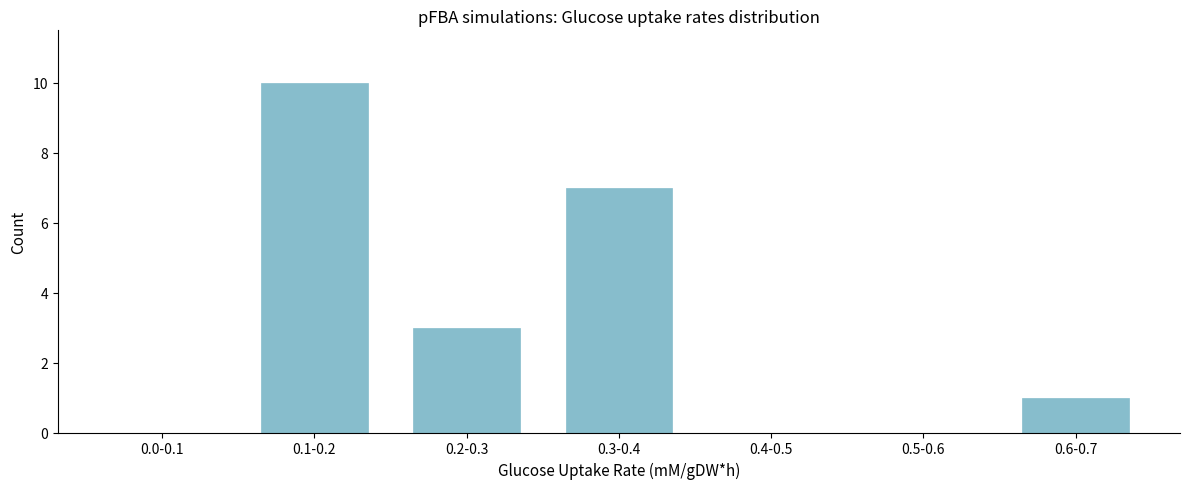

Reading left to right, list all the values displayed in this chart.

0.0-0.1=0	0.1-0.2=10	0.2-0.3=3	0.3-0.4=7	0.4-0.5=0	0.5-0.6=0	0.6-0.7=1